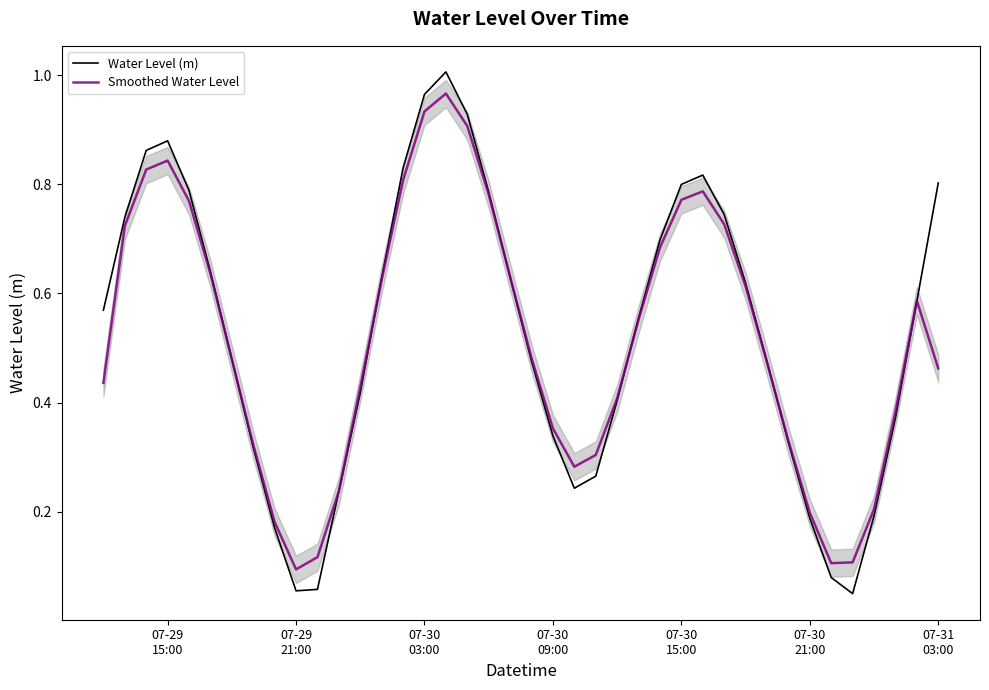

What are all the series names shown in the legend?

Water Level (m), Smoothed Water Level